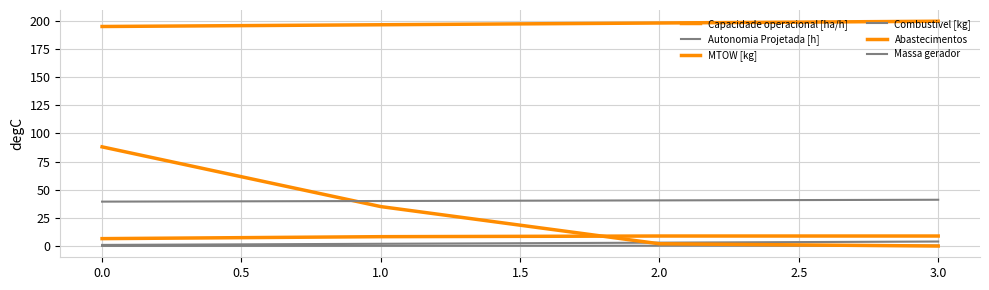

Does the chart display data point markers on the line(s)?

No